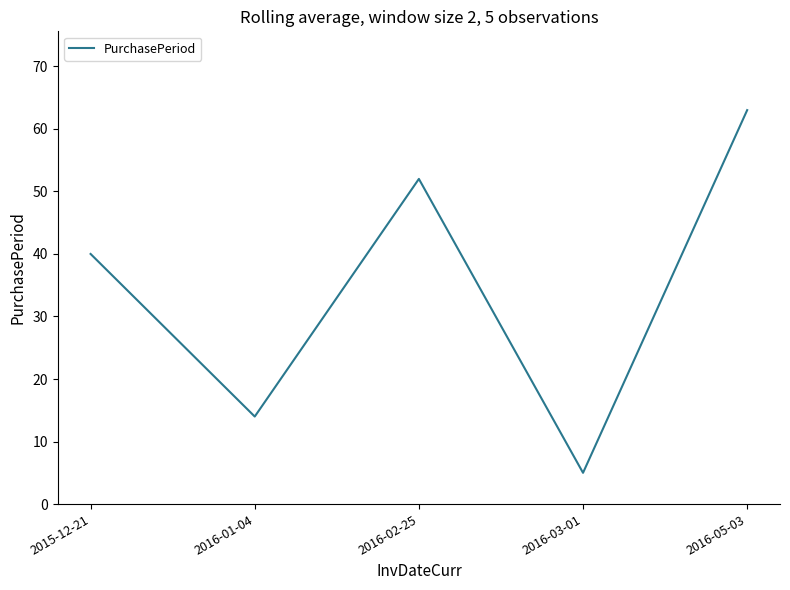

True or false: the data shows 1 at 2016-03-01.

False